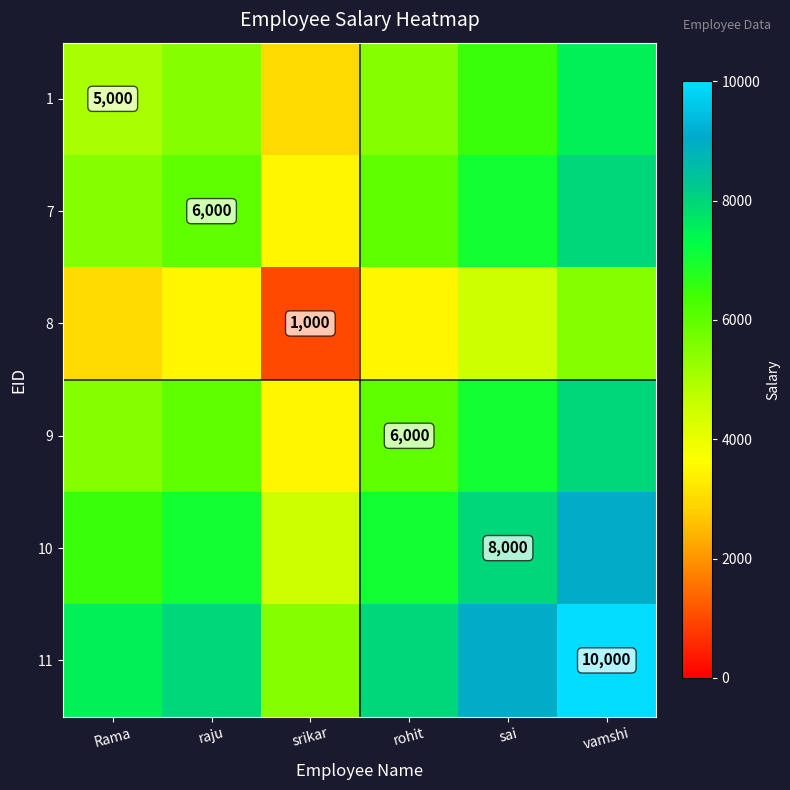

Is it true that 11 equals 10000 at vamshi?

True